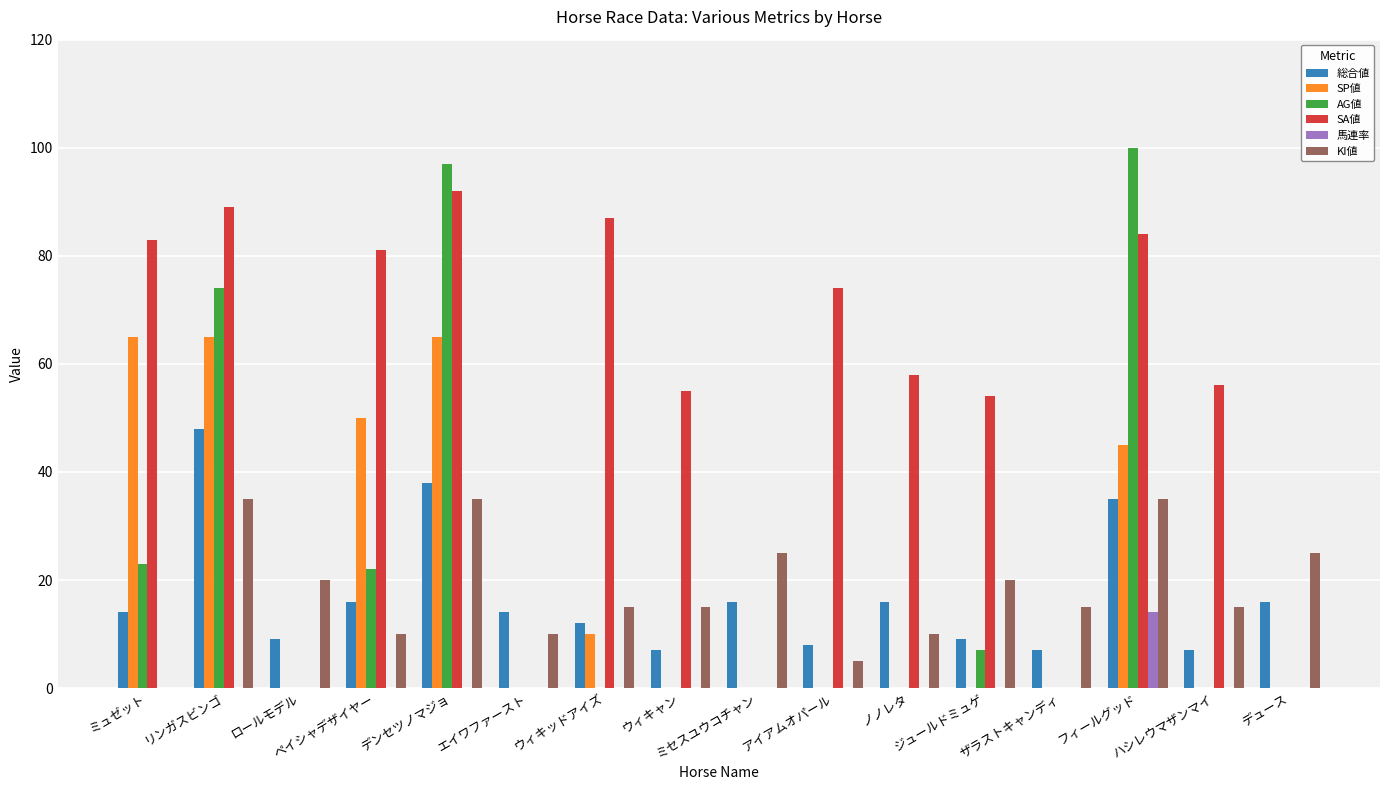

At which label does AG値 reach its peak?

フィールグッド